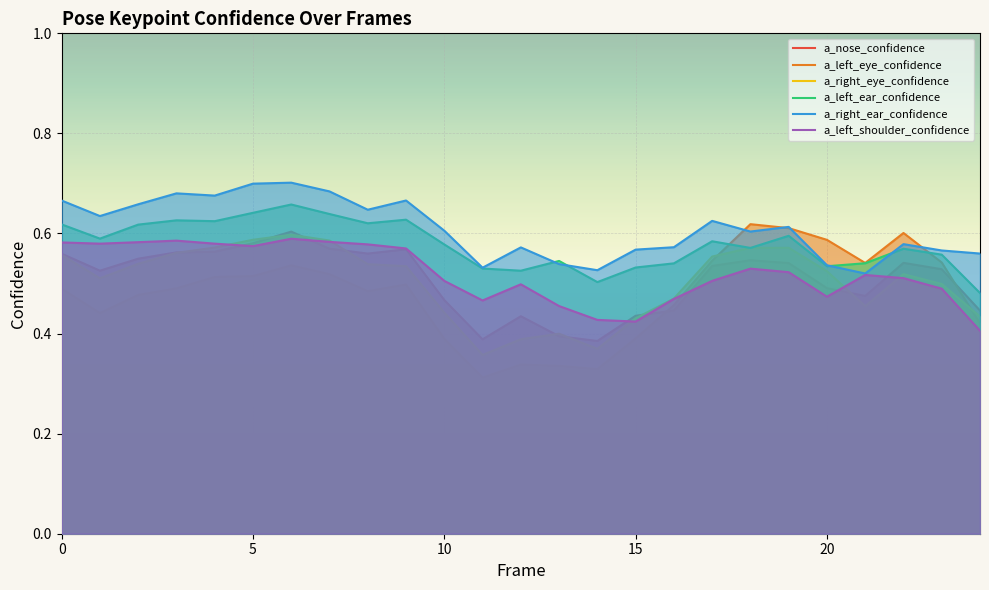

At which label is a_nose_confidence closest to 0?

14